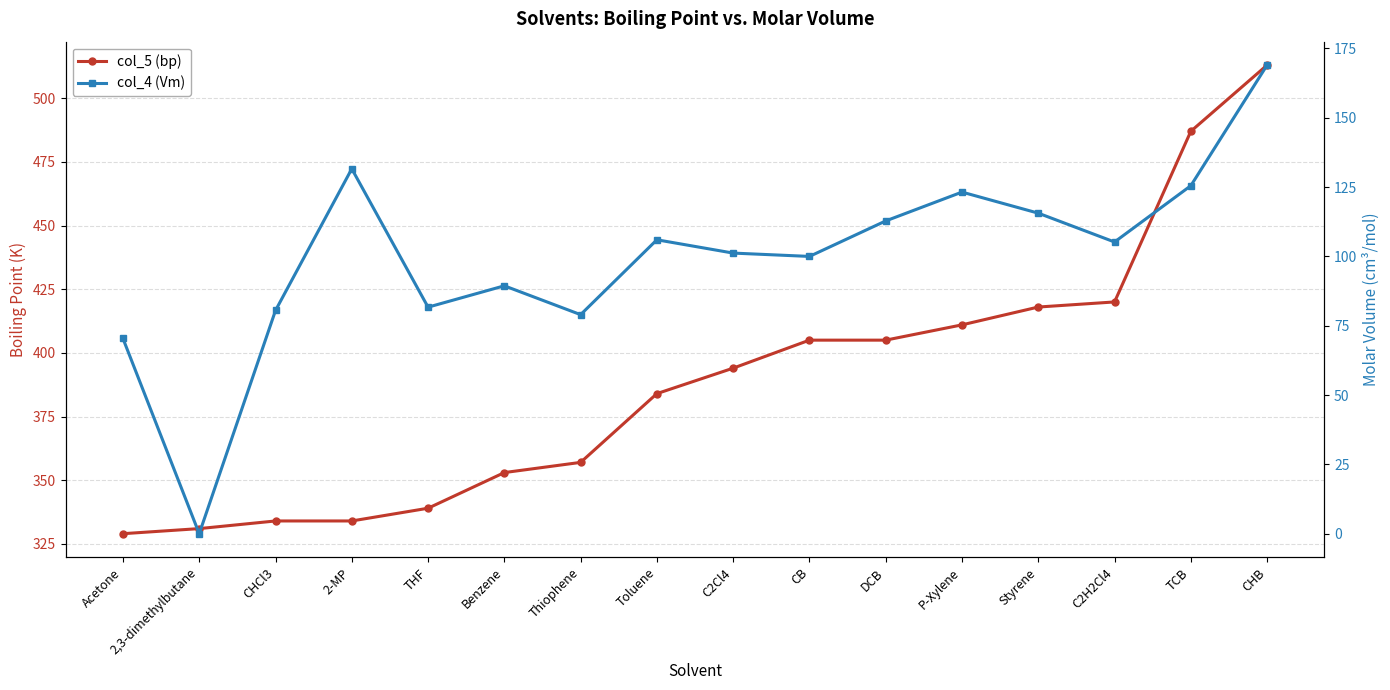

What is the average value of the col_5 (bp) series?

388.4